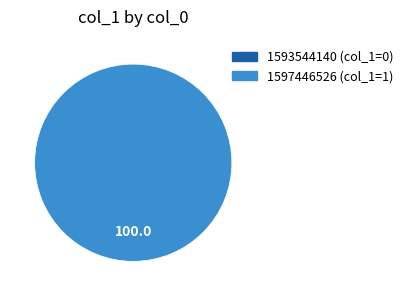

Is it true that 1597446526 is 100% of the pie?

True